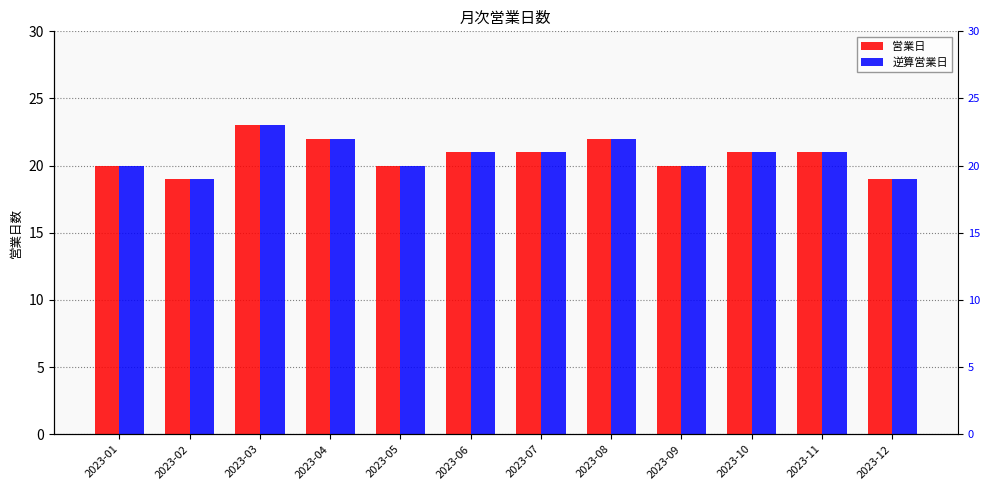

What is the value of the 営業日 bar at the 4th from the left?

22